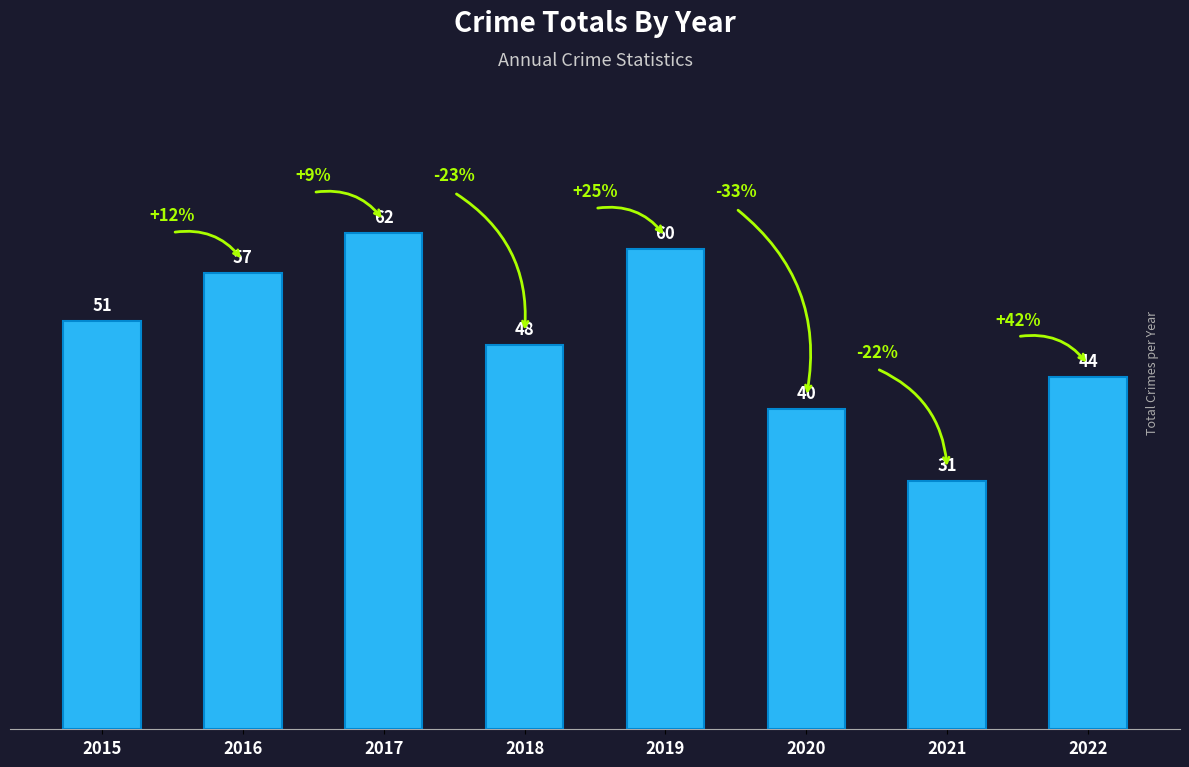

The value at 2020 is 40. True or false?

True